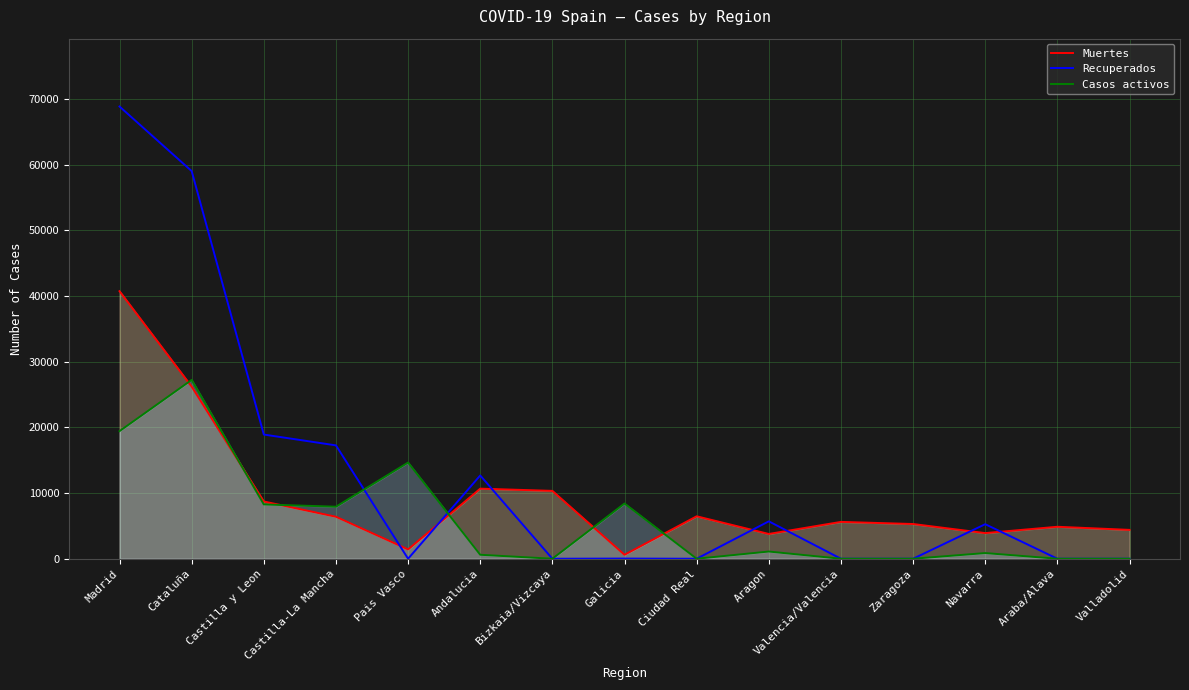

List the labels in order of Muertes value, smallest first.

Galicia, Pais Vasco, Aragon, Navarra, Valladolid, Araba/Alava, Zaragoza, Valencia/Valencia, Castilla-La Mancha, Ciudad Real, Castilla y Leon, Bizkaia/Vizcaya, Andalucia, Cataluña, Madrid